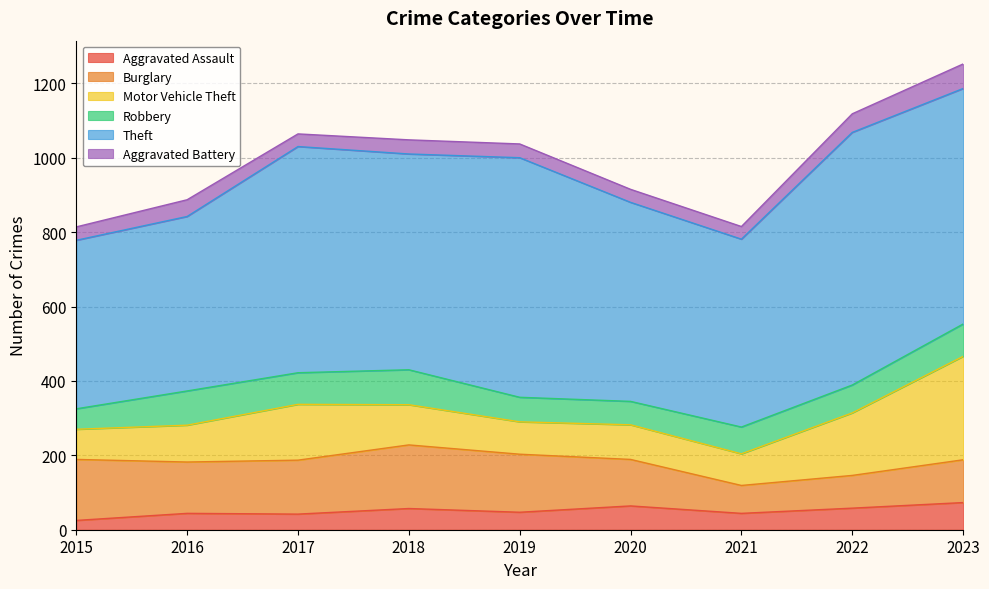

How many intersections are there between Aggravated Battery and Aggravated Assault?

1